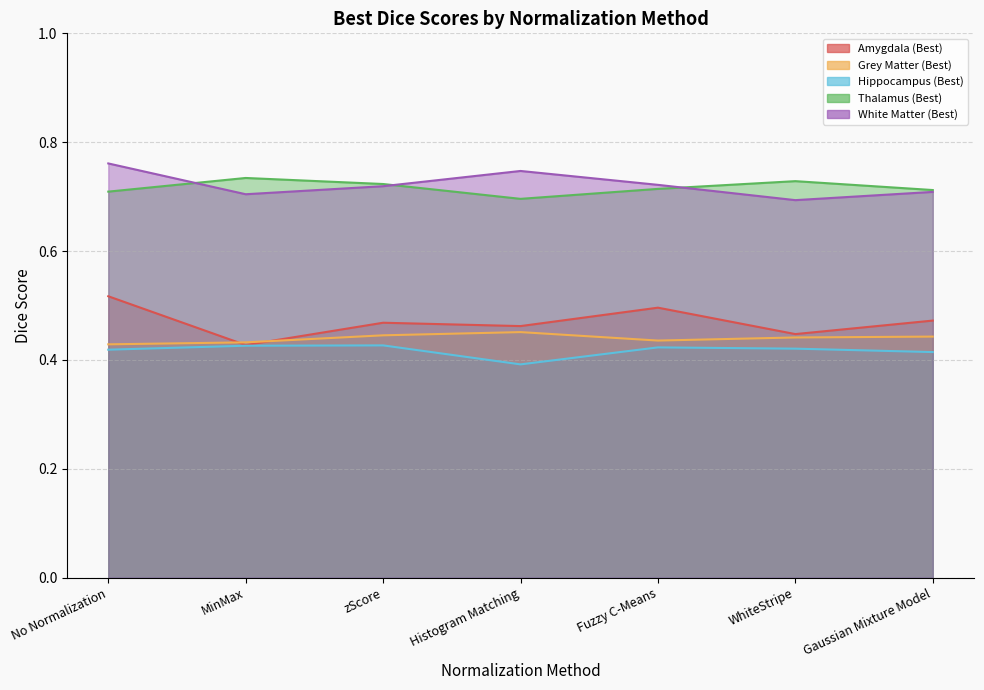

How many interior local valleys does the Amygdala (Best) series have?

3